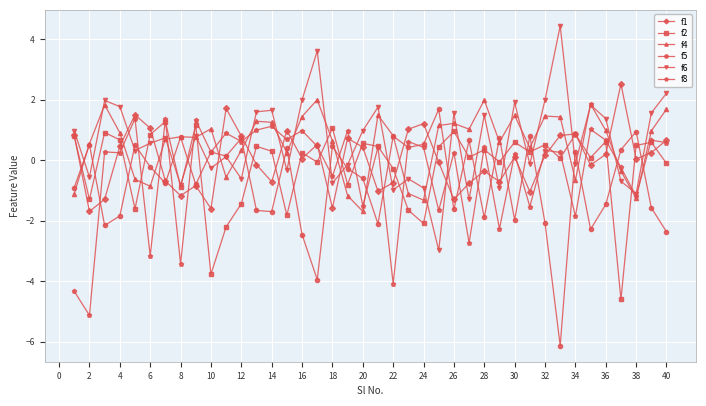

How many interior local valleys does the f6 series have?

14